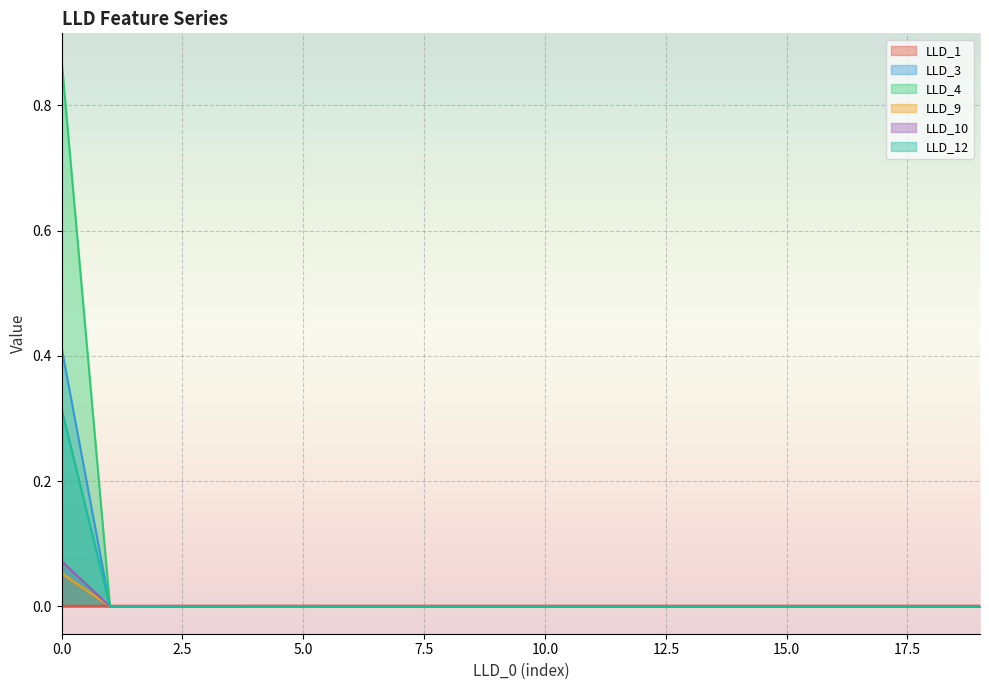

The LLD_9 series shows 0.0 at 5.0. True or false?

True